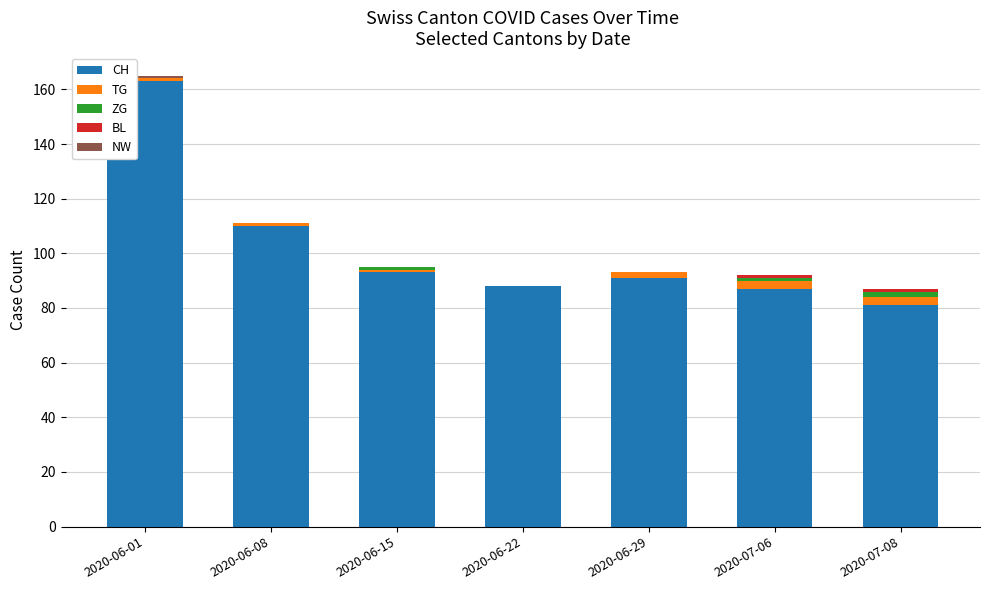

Are the bars grouped side by side (vs. stacked)?

No